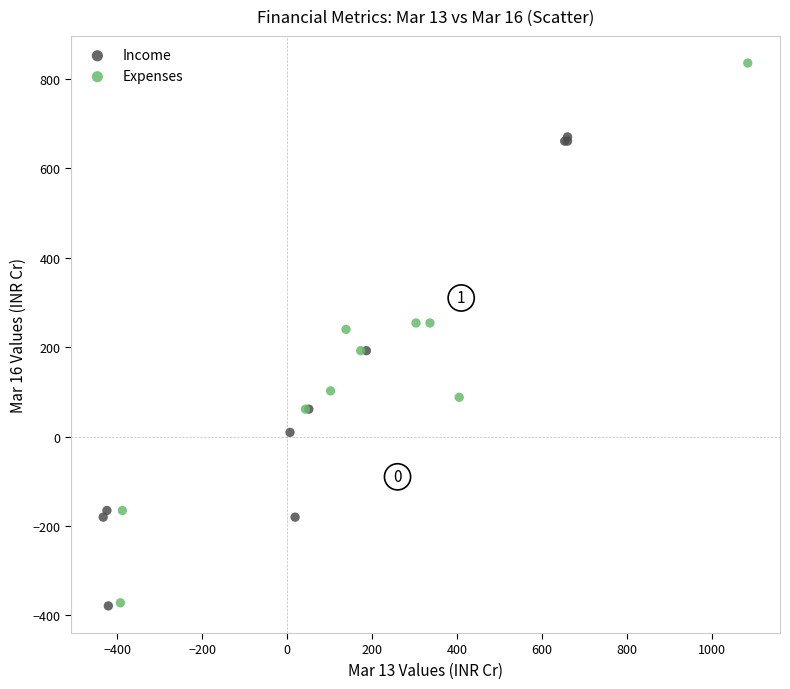

Which series has the largest Y range (max minus min)?

Expenses